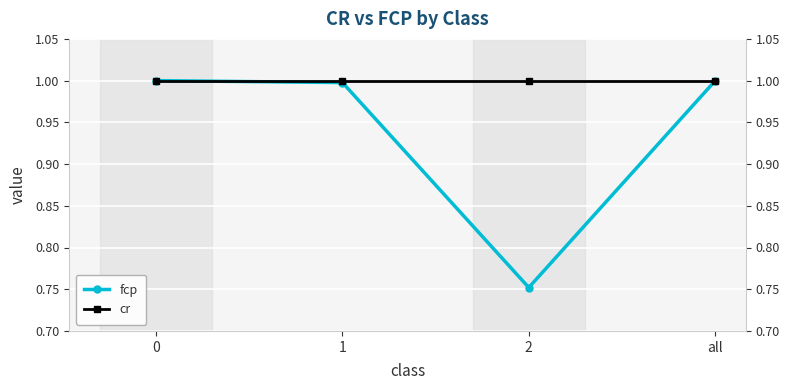

Is the value of fcp at 2 greater than the value of cr at 2?

No